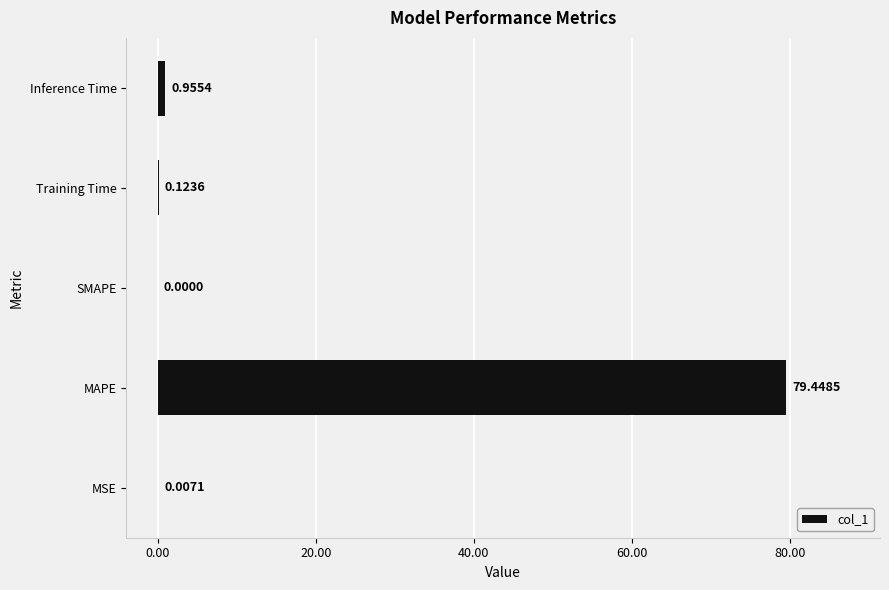

Where is the data nearest to the value 39?

Inference Time